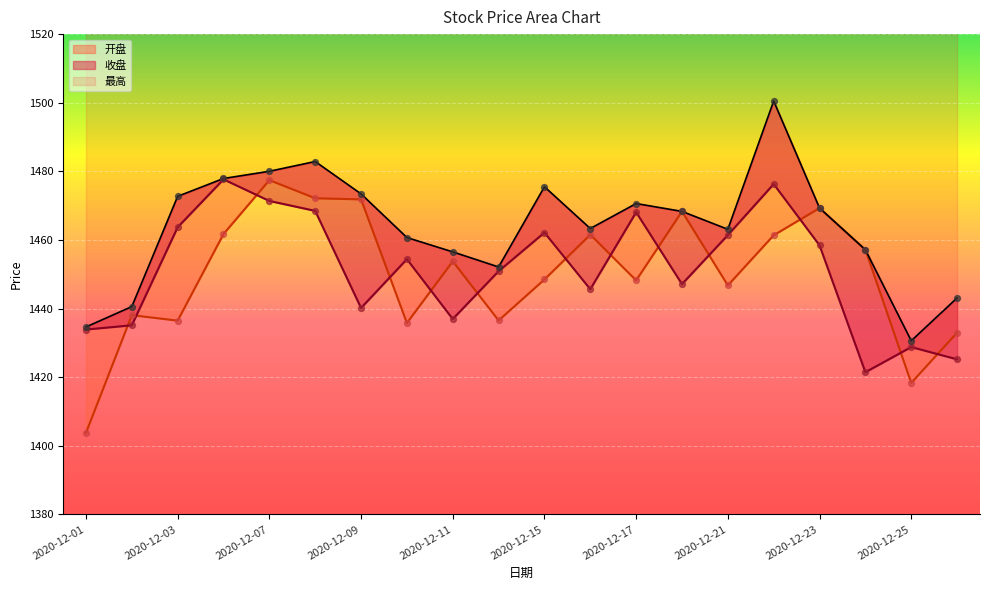

What is the total value across all series at 2020-12-22?

4438.2